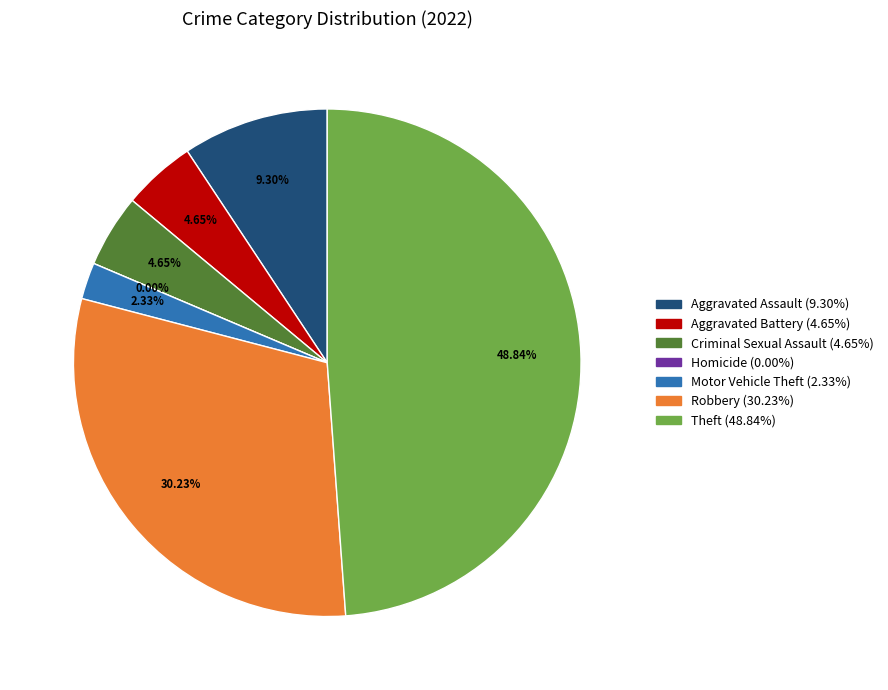

Does Theft represent more than half of the total?

No